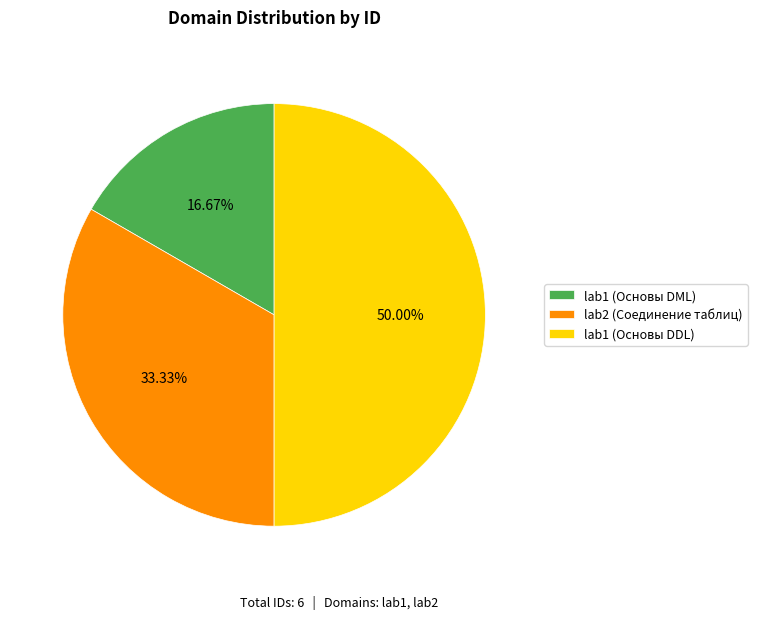

Does lab1 (Основы DML) represent more than half of the total?

No